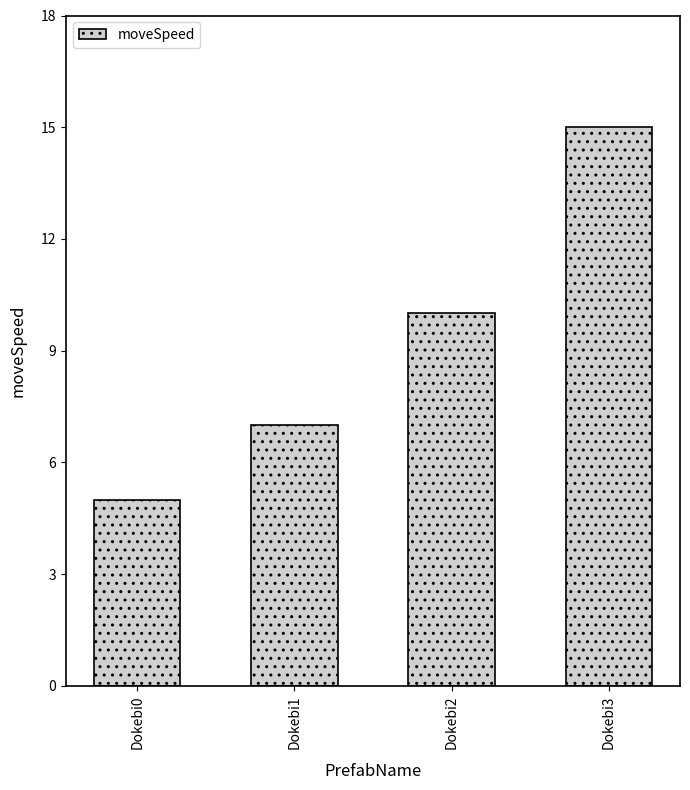

What is the difference between the maximum and minimum values?

10